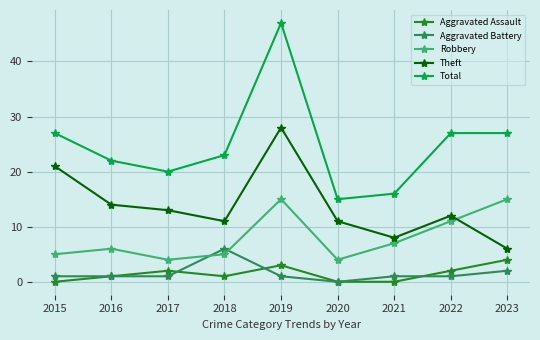

Is it true that Total equals 7 at 2020?

False